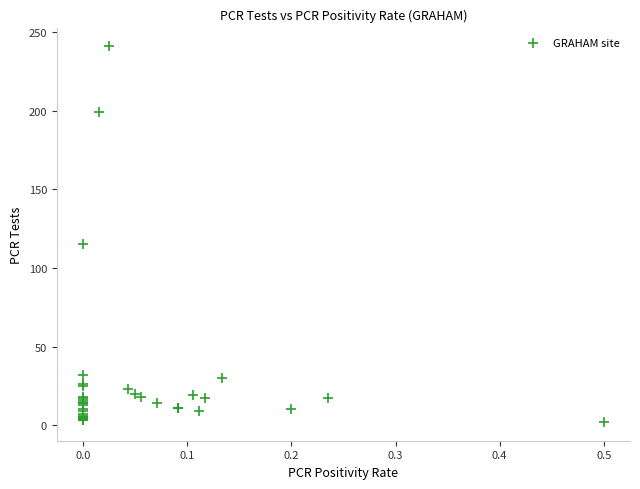

What Y value in the scatter plot is closest to 121?

115